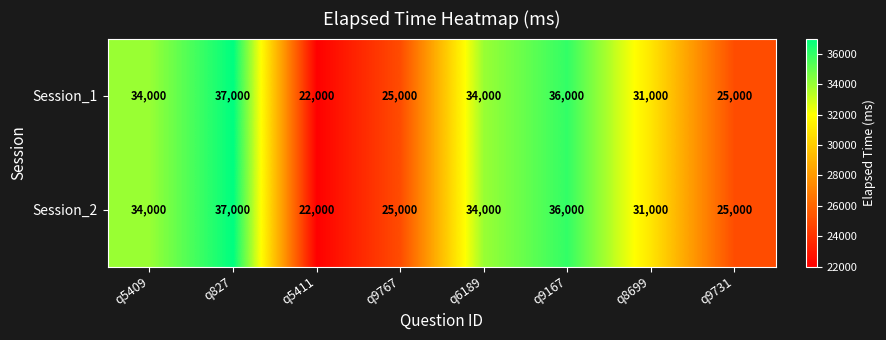

What is the approximate value of Session_2 at q9731, to the nearest 100?

25000